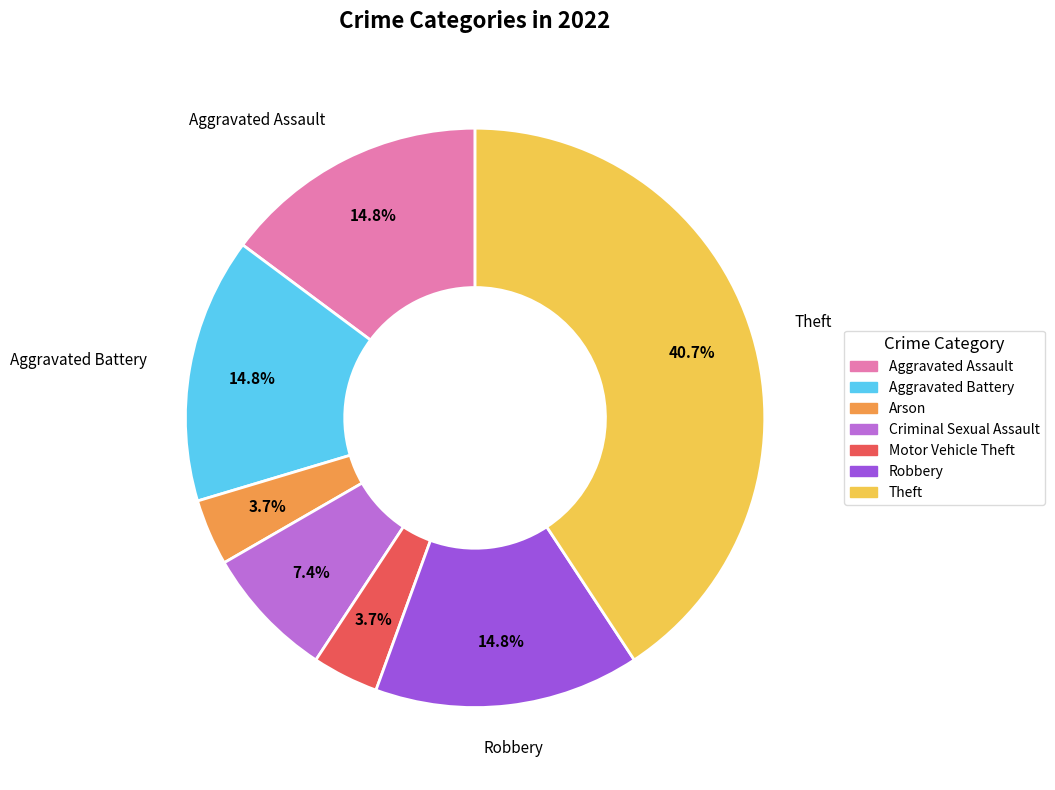

Is there any slice that represents more than half of the pie?

No